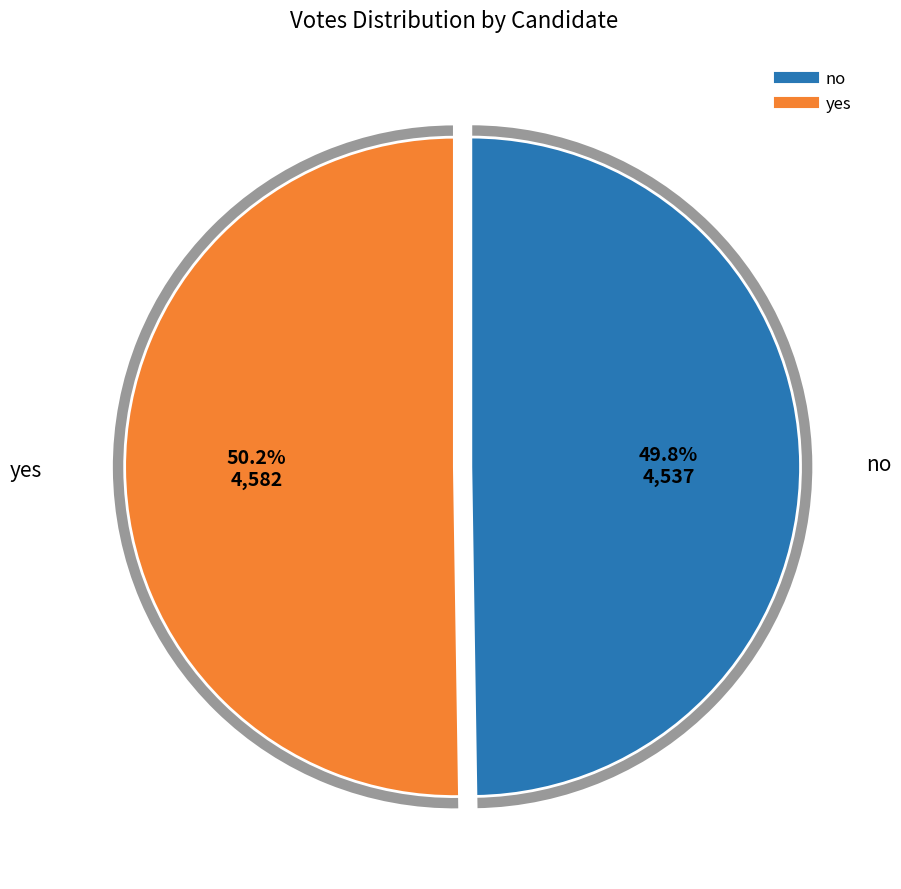

Is the sum of yes and no greater than half?

Yes